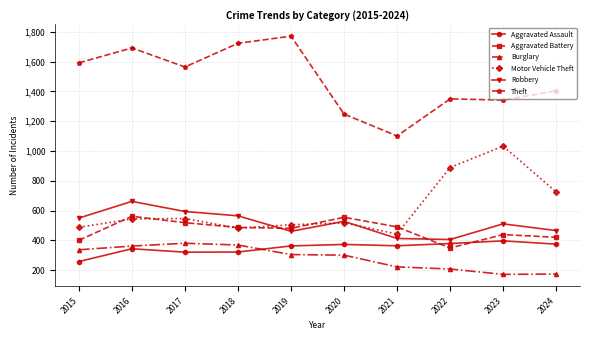

In Aggravated Assault, how many points are higher than both neighbors (excluding endpoints)?

3